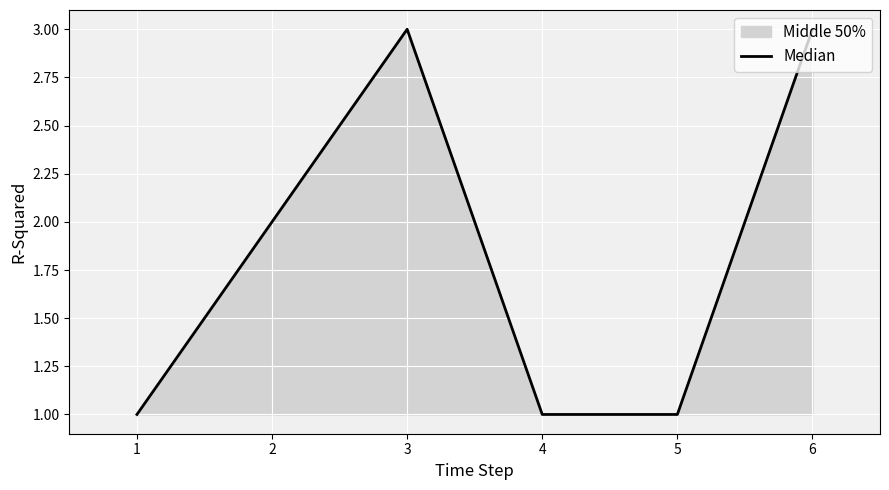

True or false: there are more than 1 points higher than both neighbors.

False